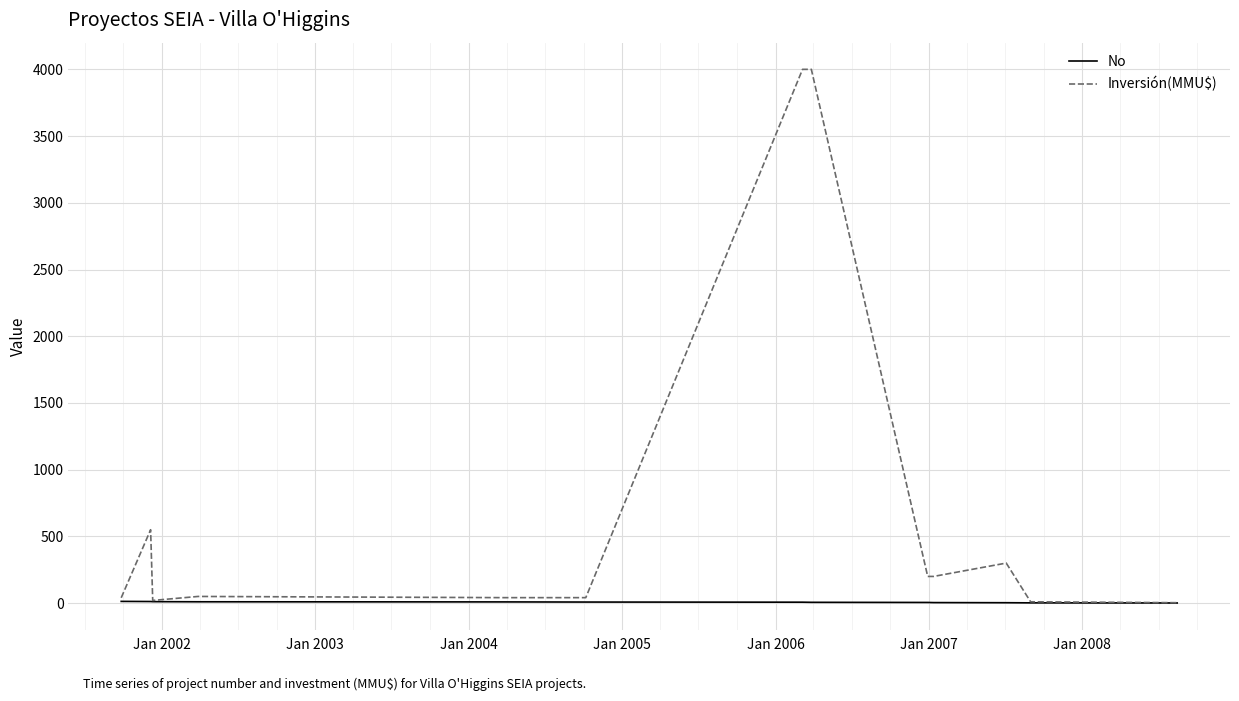

What is the difference between the maximum and minimum values in the No series?

12.0